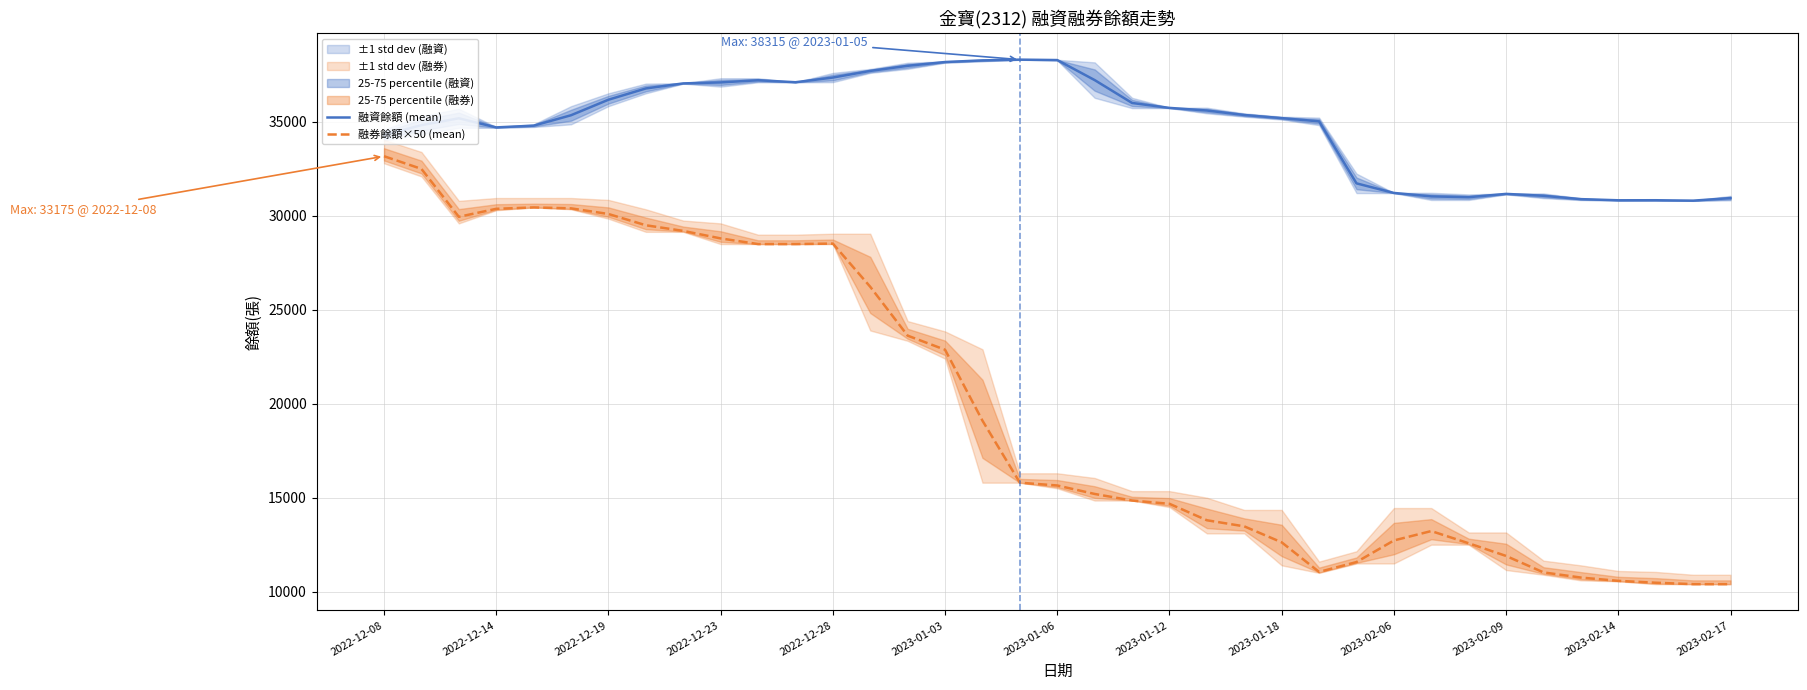

What is the lowest value of the 融券餘額×50 (mean) series?

10400.0